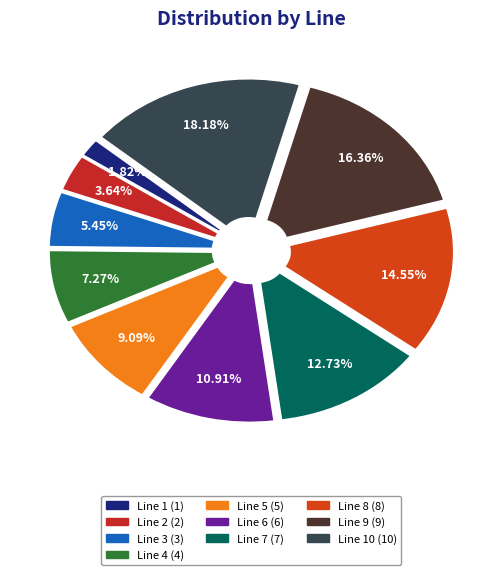

Is there a majority slice in this chart?

No